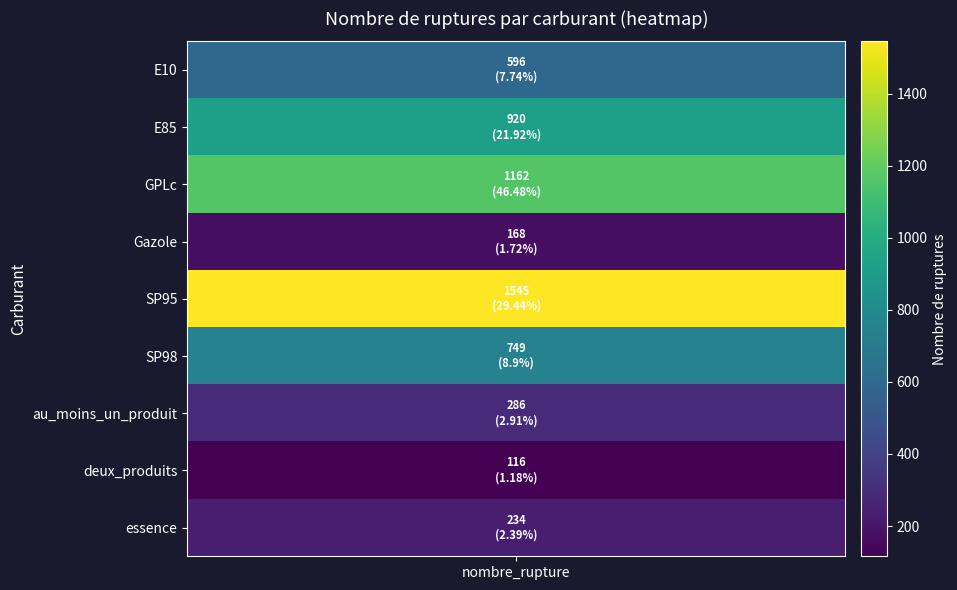

What is the spread (max minus min) of values at 5?

740.1